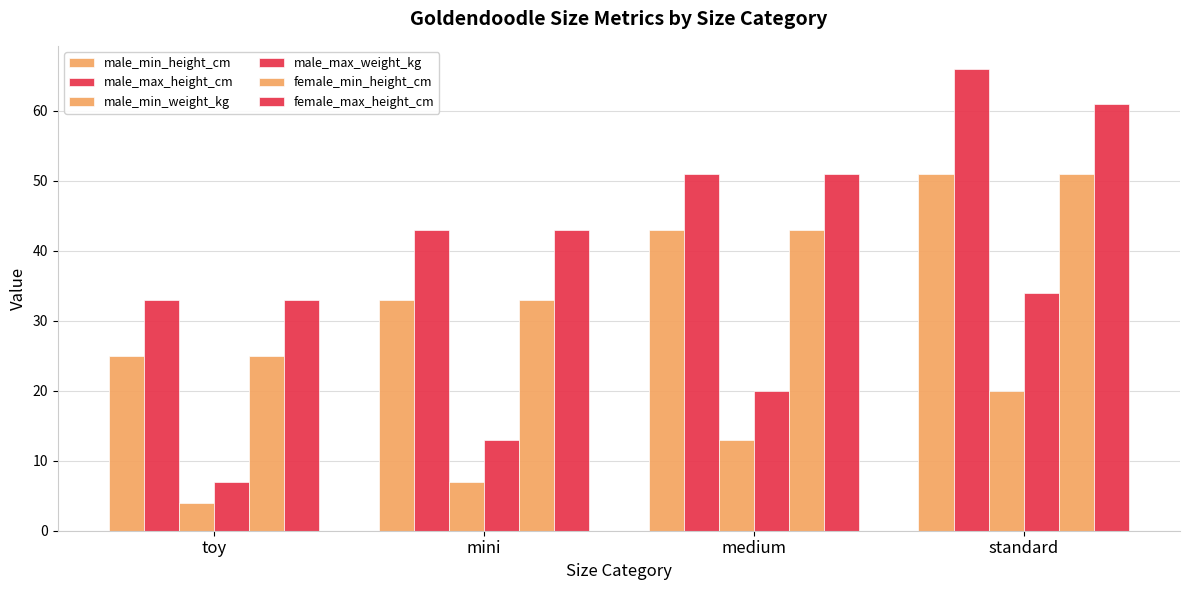

Which series has the widest spread of values?

male_max_height_cm